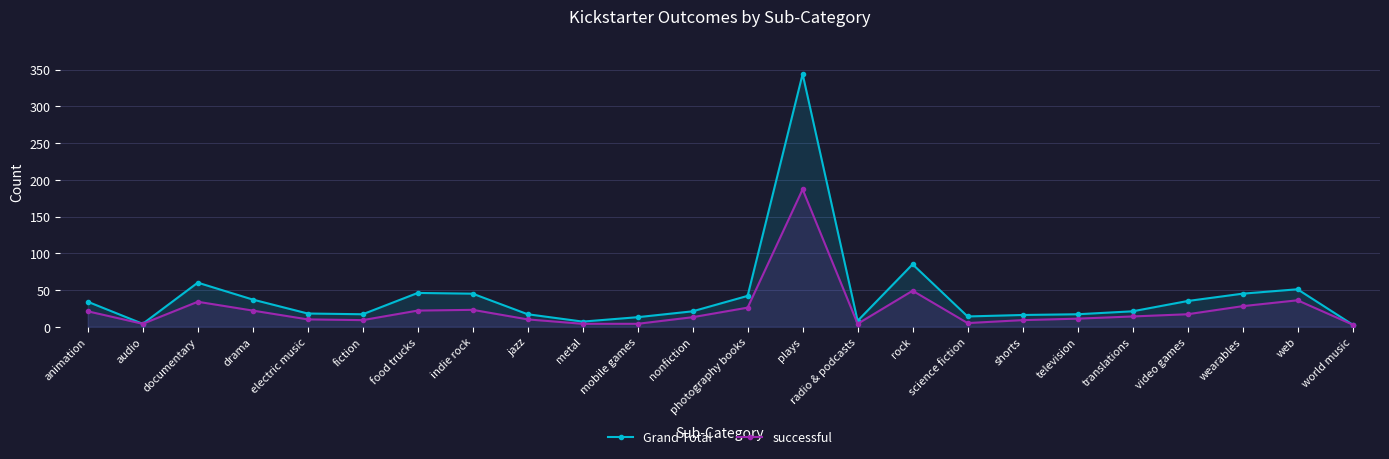

What is the spread (max minus min) of values at fiction?

8